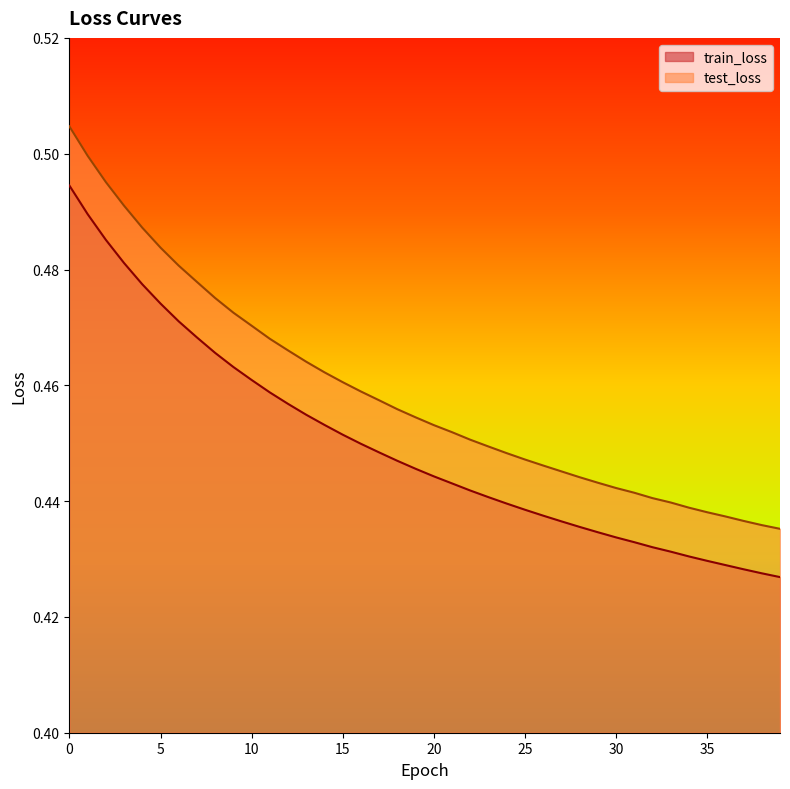

What is the sum of the train_loss values at 39 and 20?

0.9